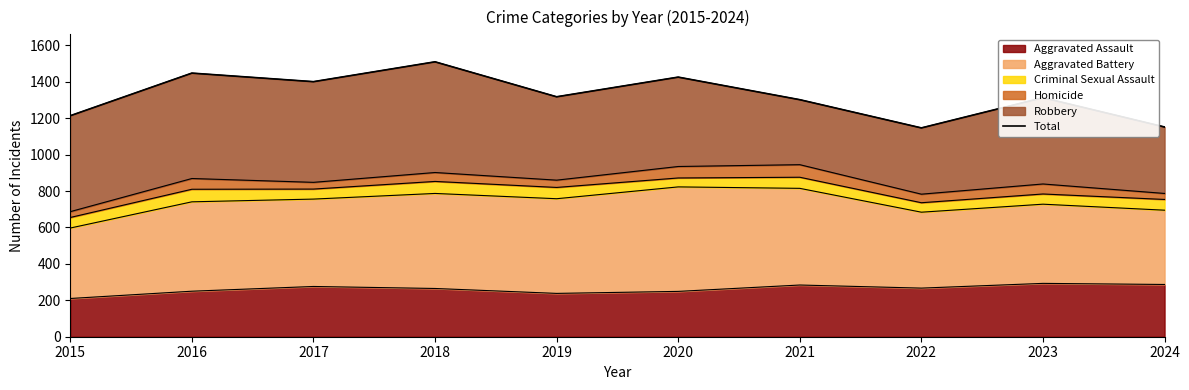

How many values are below 1318?

5